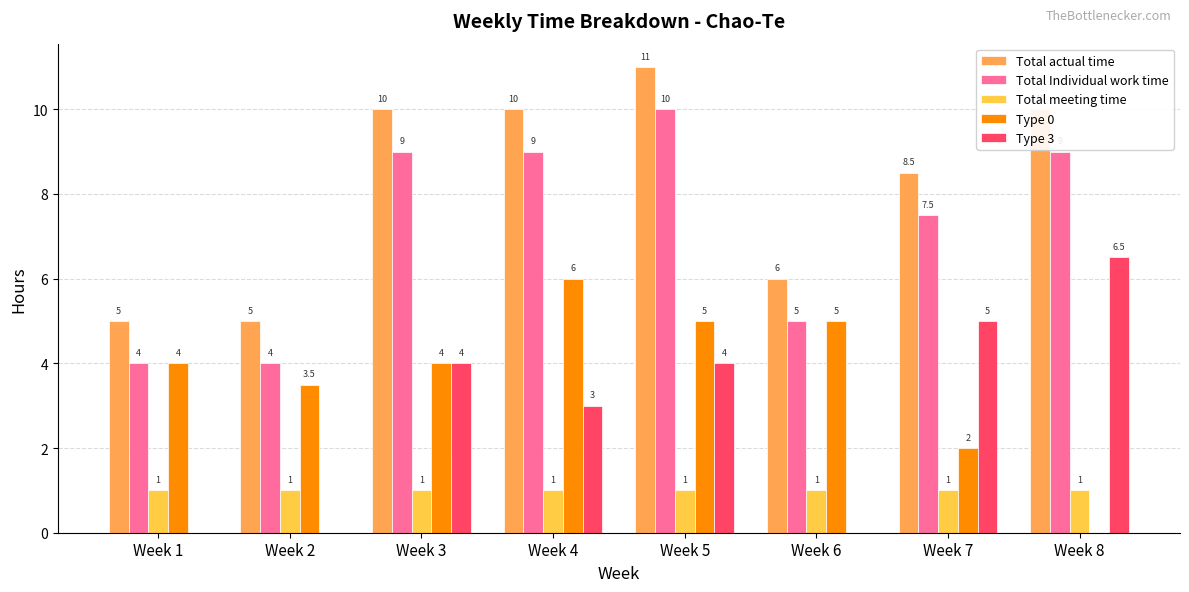

What is the highest value of the Type 0 series?

6.0